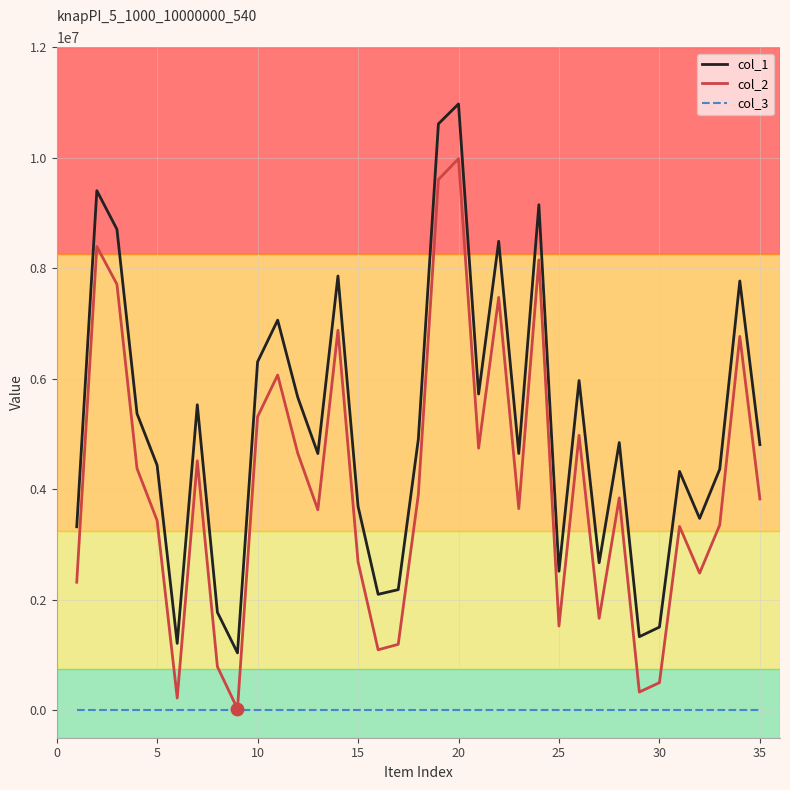

Which series has the largest total across all categories?

col_1